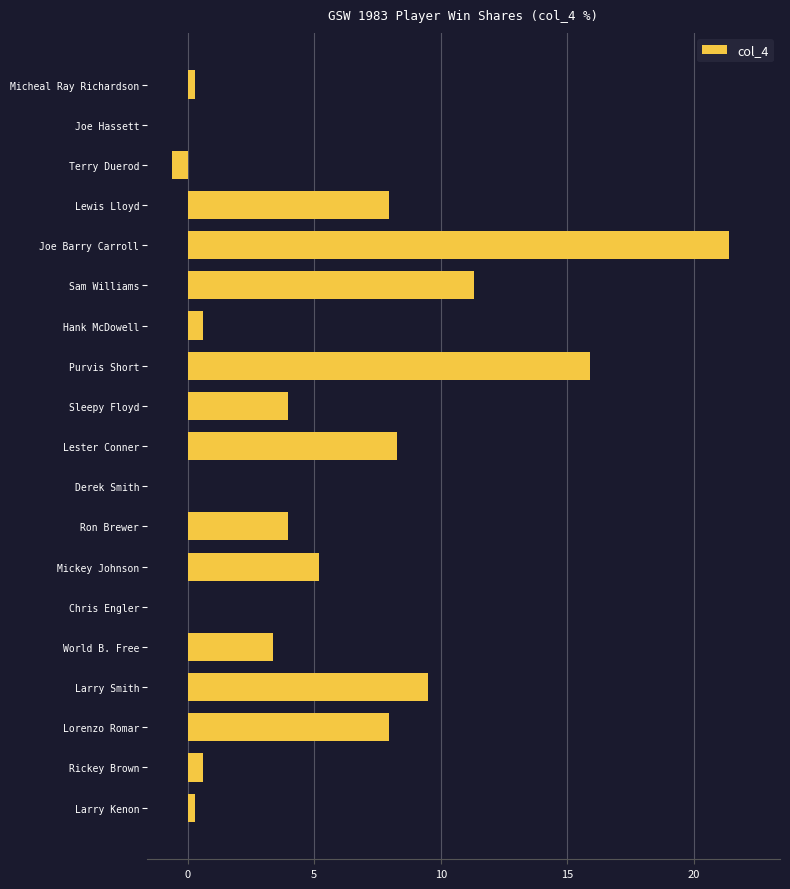

The chart shows a value of 5.2 at Mickey Johnson. True or false?

True